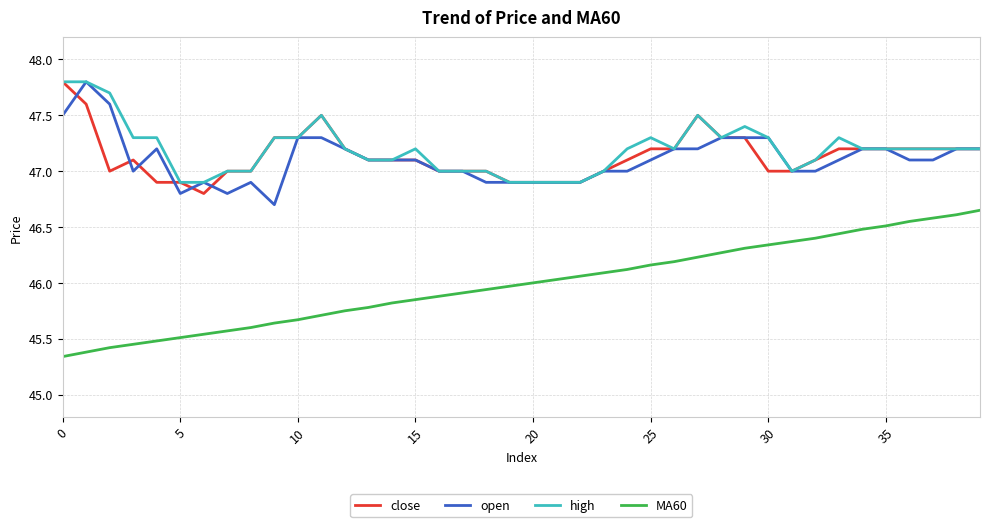

True or false: MA60 and open intersect in this chart.

False